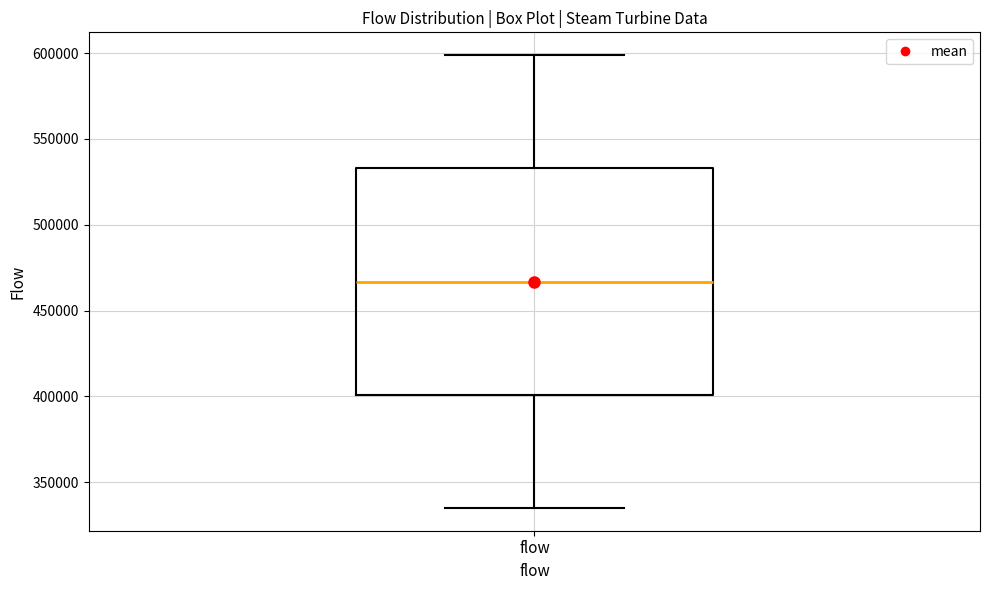

Transcribe this box plot: give where the median line is, the range the box spans, and where the two whiskers end, as read against the y-axis. The values are not printed on the chart, so give them approximately, as read against the axis.

median 465000, box 400000 to 535000, whiskers 335000 to 600000